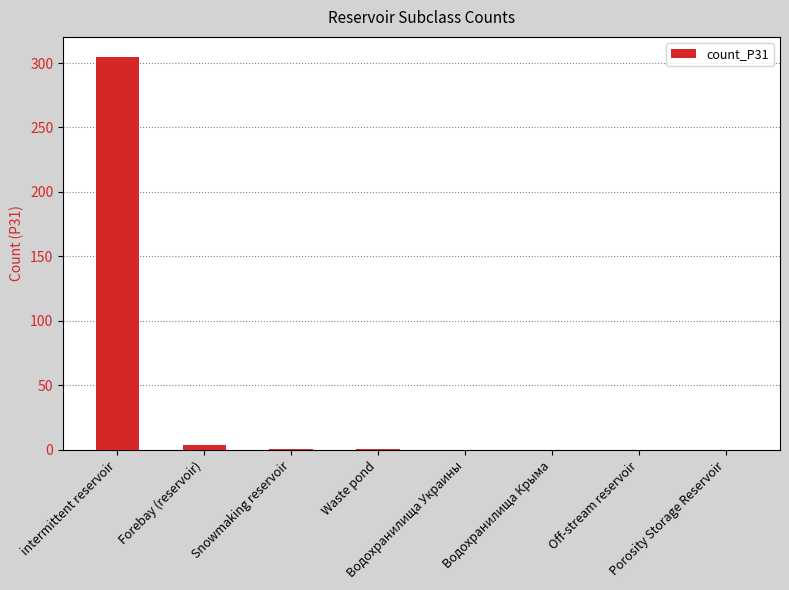

What is the greatest value displayed?

305